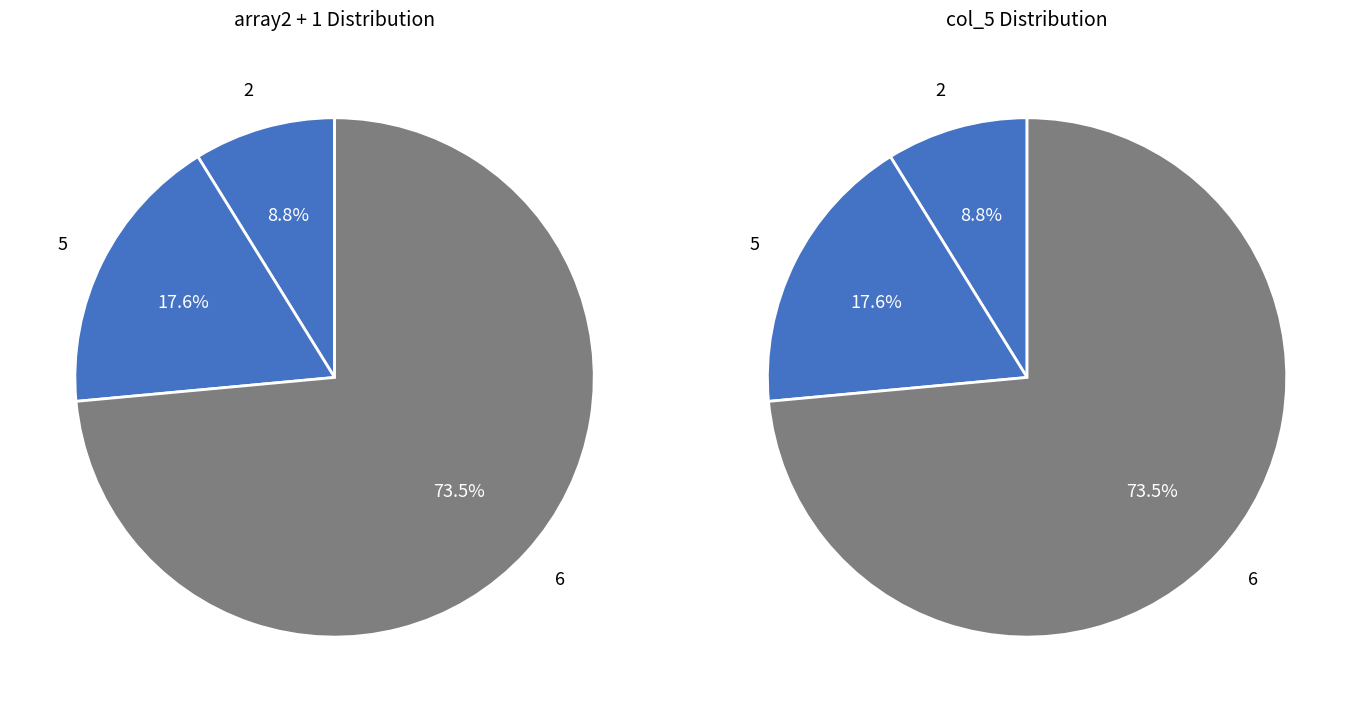

What percentage is the 6 slice, to the nearest percent?

74%